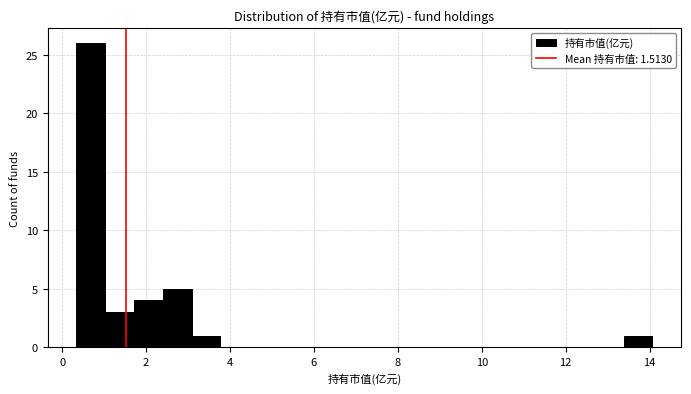

Read against the x-axis, roughly where is the centre of the tallest bar?

0.6